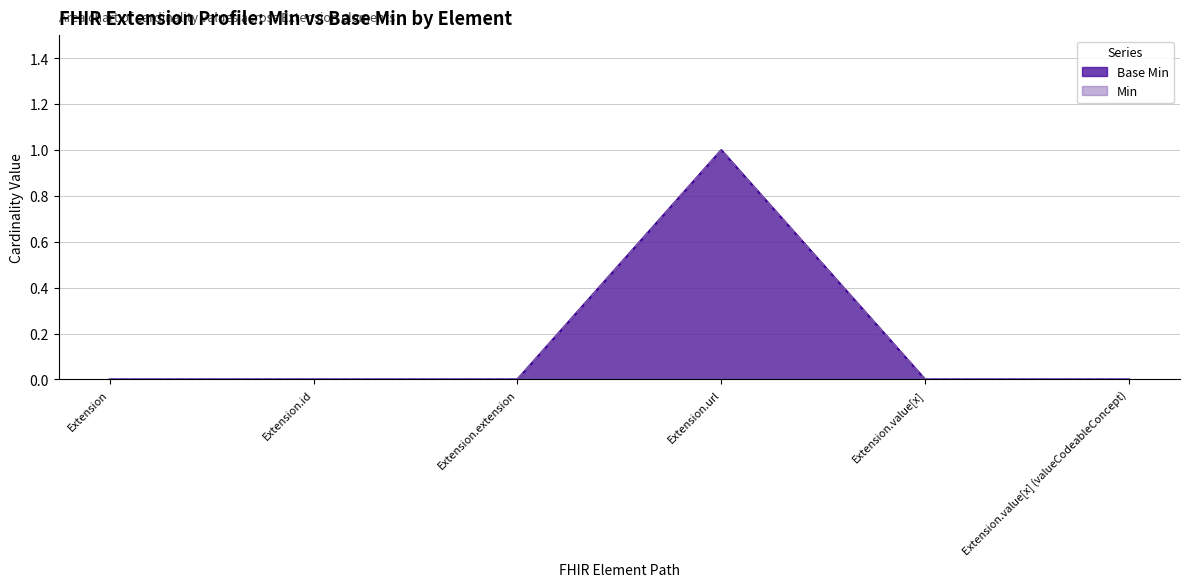

What is the label of the 4th point from the right?

Extension.extension